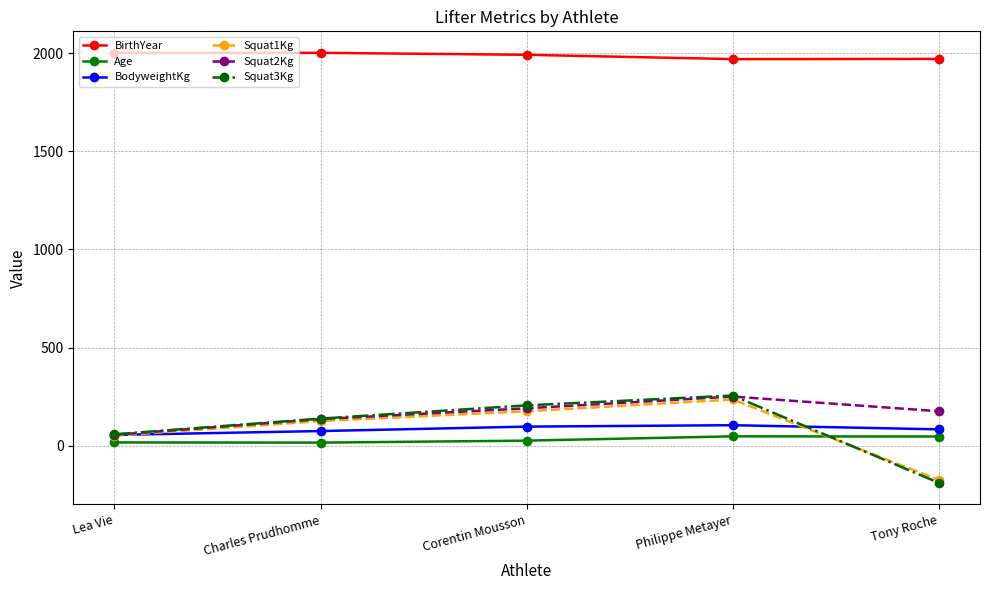

Which series changed the most between Lea Vie and Philippe Metayer?

Squat3Kg